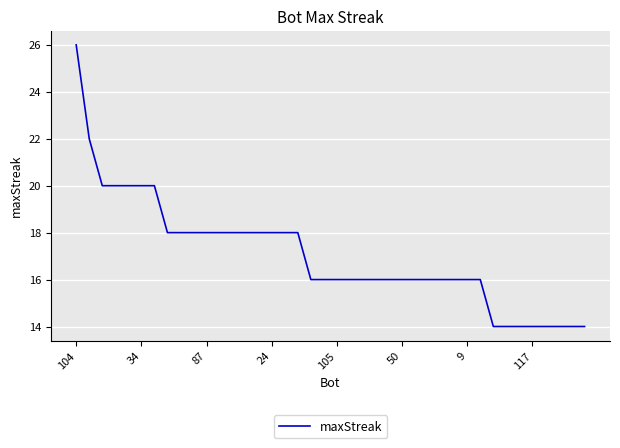

How many values are between 16 and 18?

25